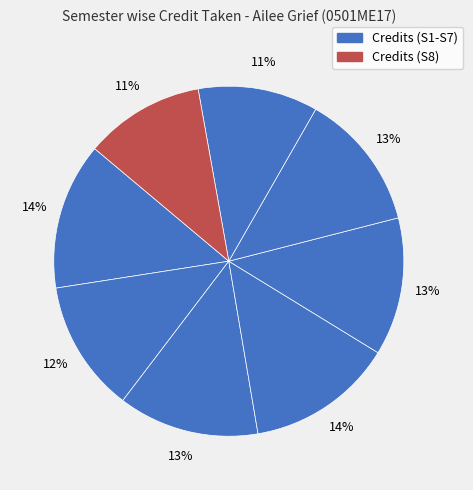

How many segments does this pie chart have?

8